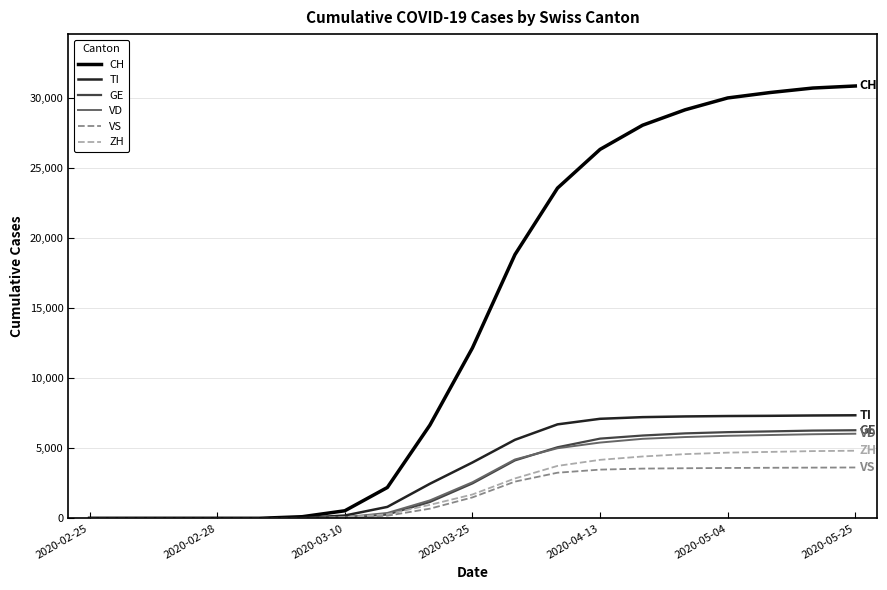

What is the sum of all CH values?

269613